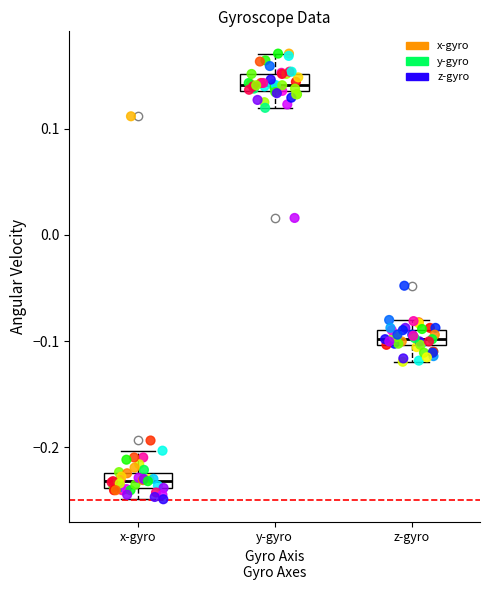

Which series reaches the minimum Y coordinate?

x-gyro